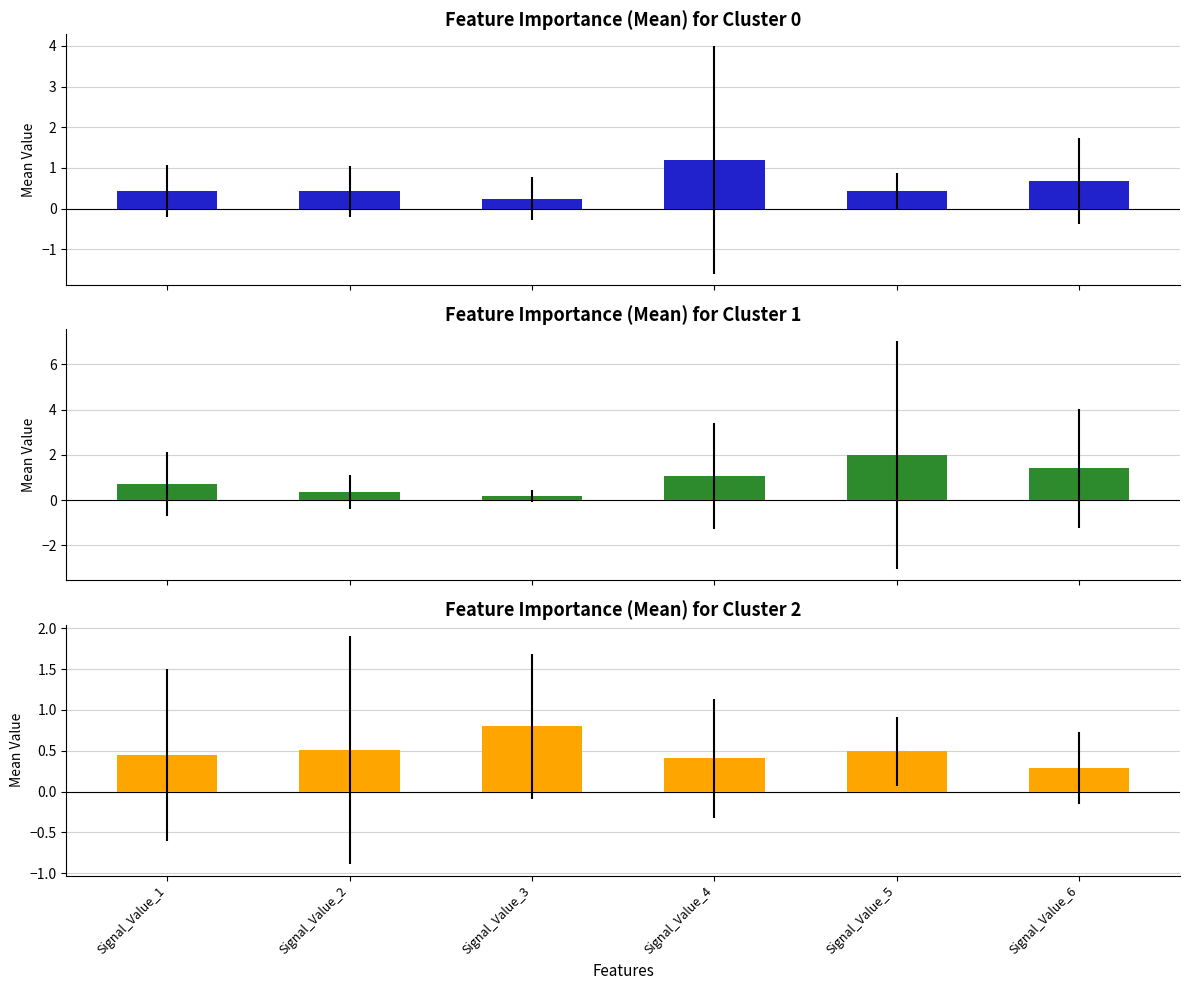

List the series in order of their overall mean, highest first.

Cluster 1, Cluster 0, Cluster 2